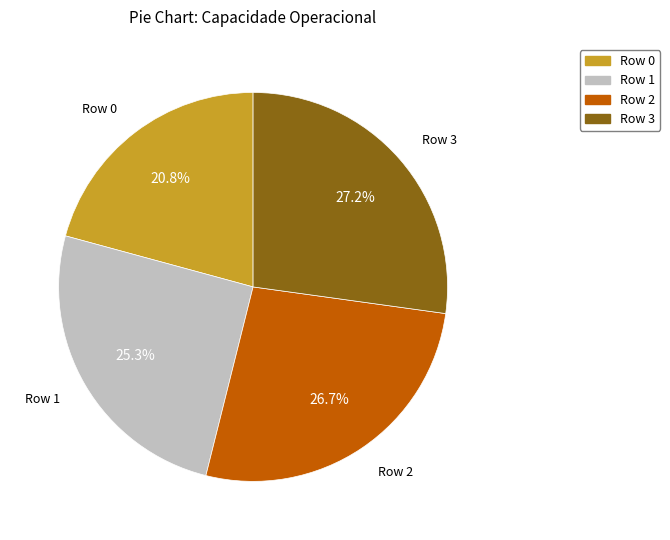

Count the number of slices in the pie.

4